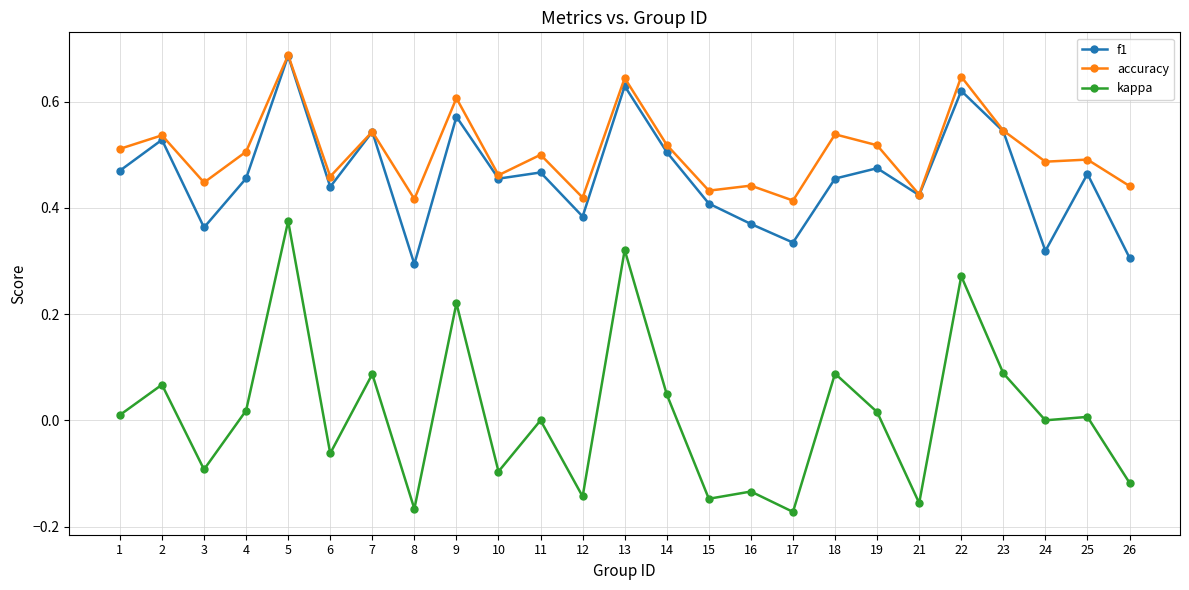

True or false: f1 and kappa cross at least once.

False